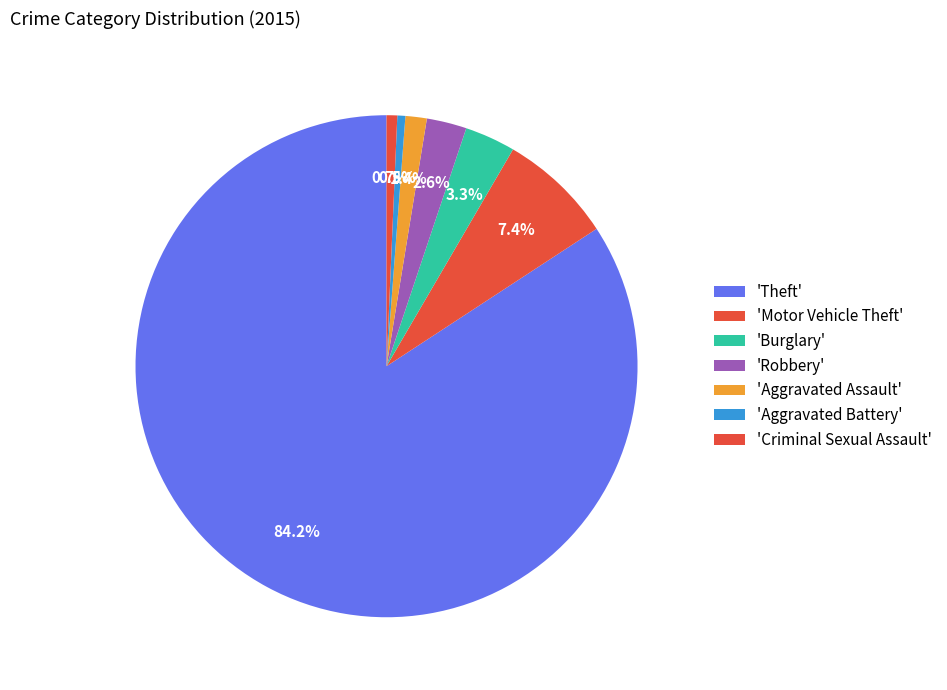

Which slice is the smallest?

Aggravated Battery